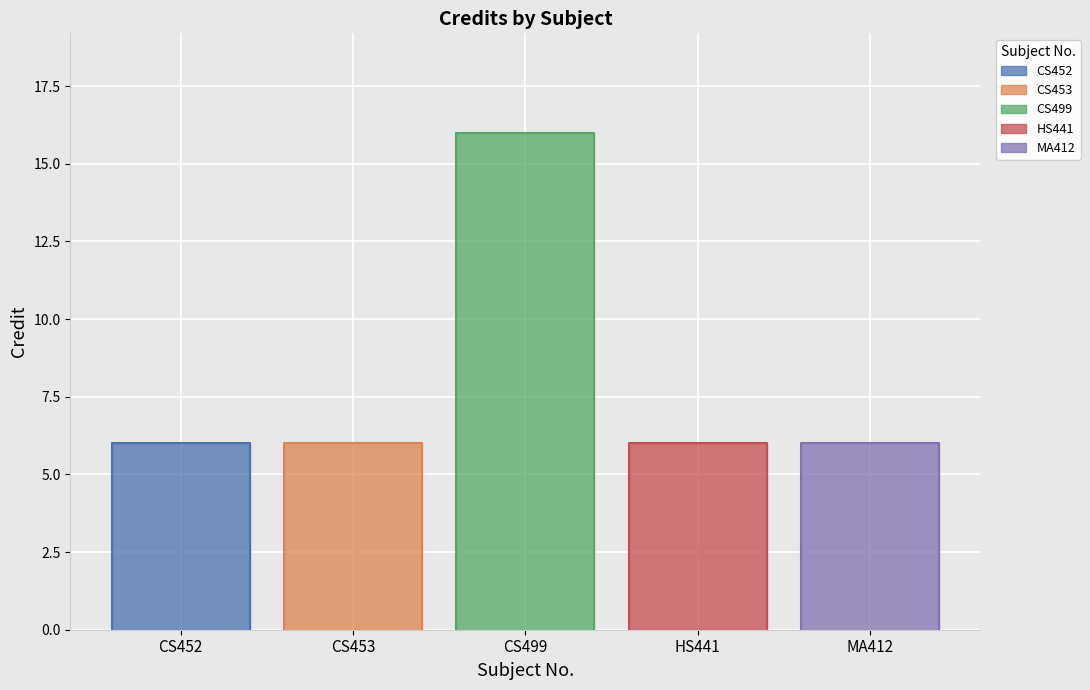

The value at CS452 is 2. True or false?

False